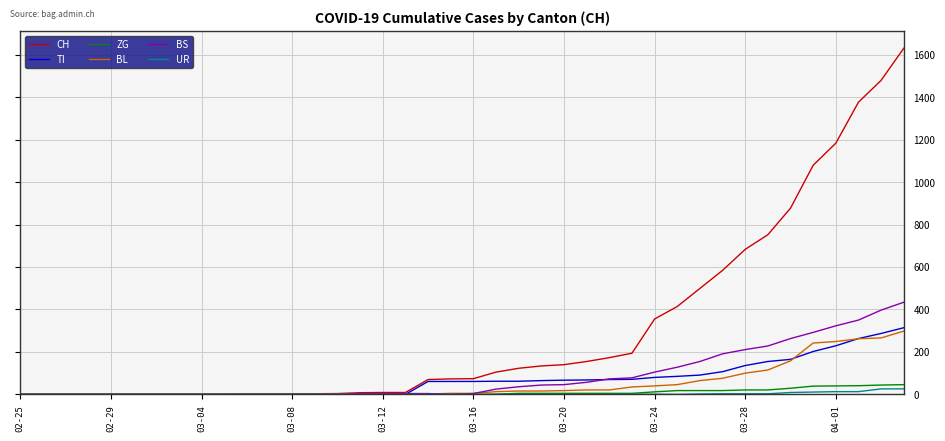

Which series has the largest range (max minus min)?

CH